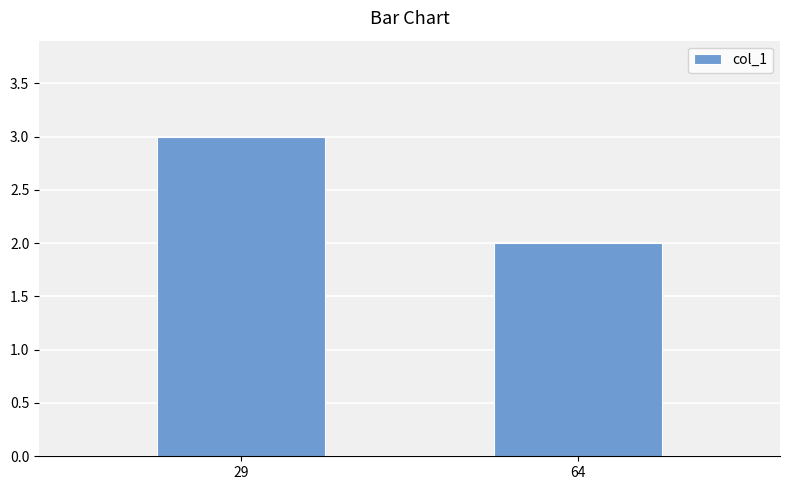

What is the maximum value shown in the chart?

3